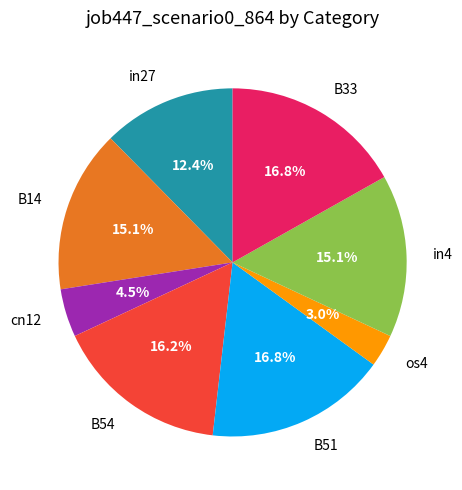

How many slices are in this pie chart?

8